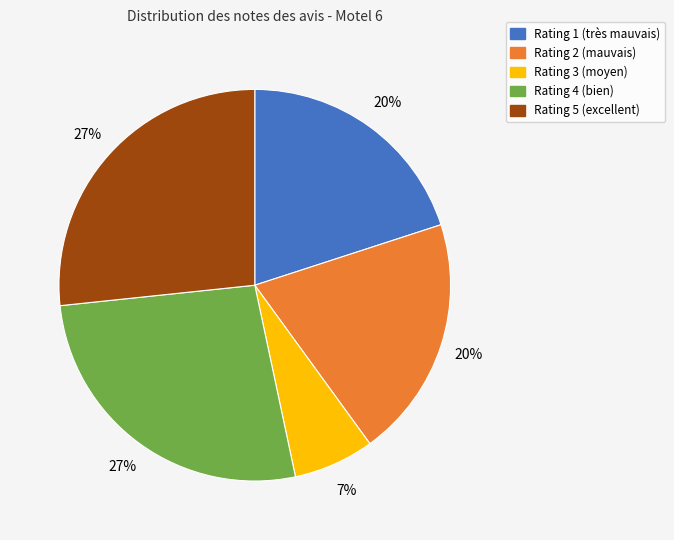

The Rating 2 slice represents 20% of the pie. True or false?

True